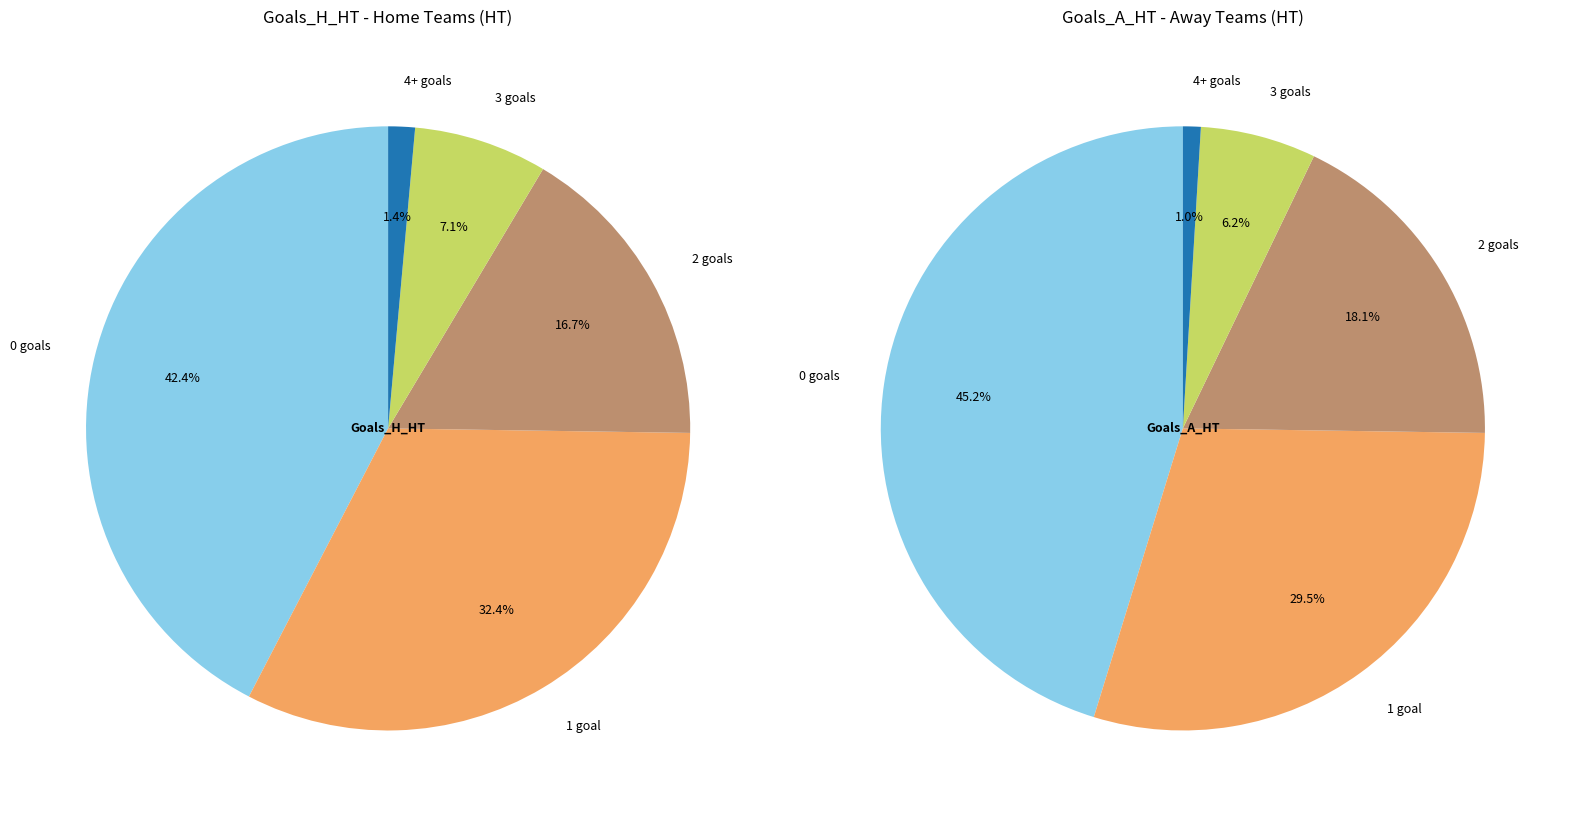

How many slices are in this pie chart?

5